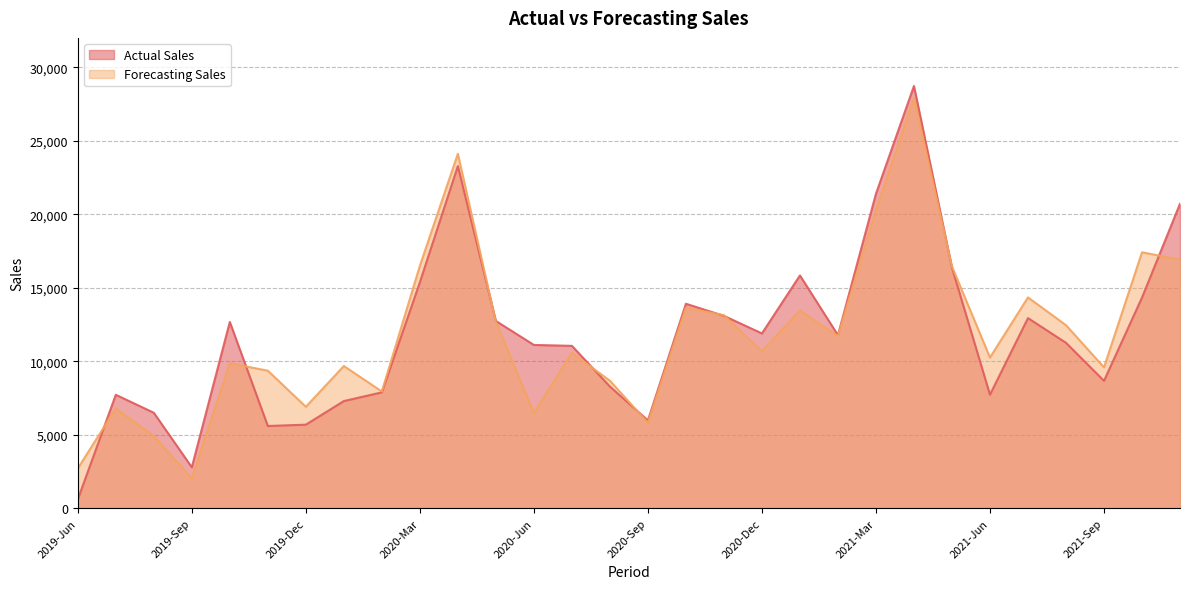

Rank the categories by Actual Sales value from lowest to highest.

2019-Jun, 2019-Sep, 2019-Nov, 2019-Dec, 2020-Sep, 2019-Aug, 2020-Jan, 2019-Jul, 2021-Jun, 2020-Feb, 2020-Aug, 2021-Sep, 2020-Jul, 2020-Jun, 2021-Aug, 2021-Feb, 2020-Dec, 2019-Oct, 2020-May, 2021-Jul, 2020-Nov, 2020-Oct, 2021-Oct, 2020-Mar, 2021-Jan, 2021-May, 2021-Nov, 2021-Mar, 2020-Apr, 2021-Apr